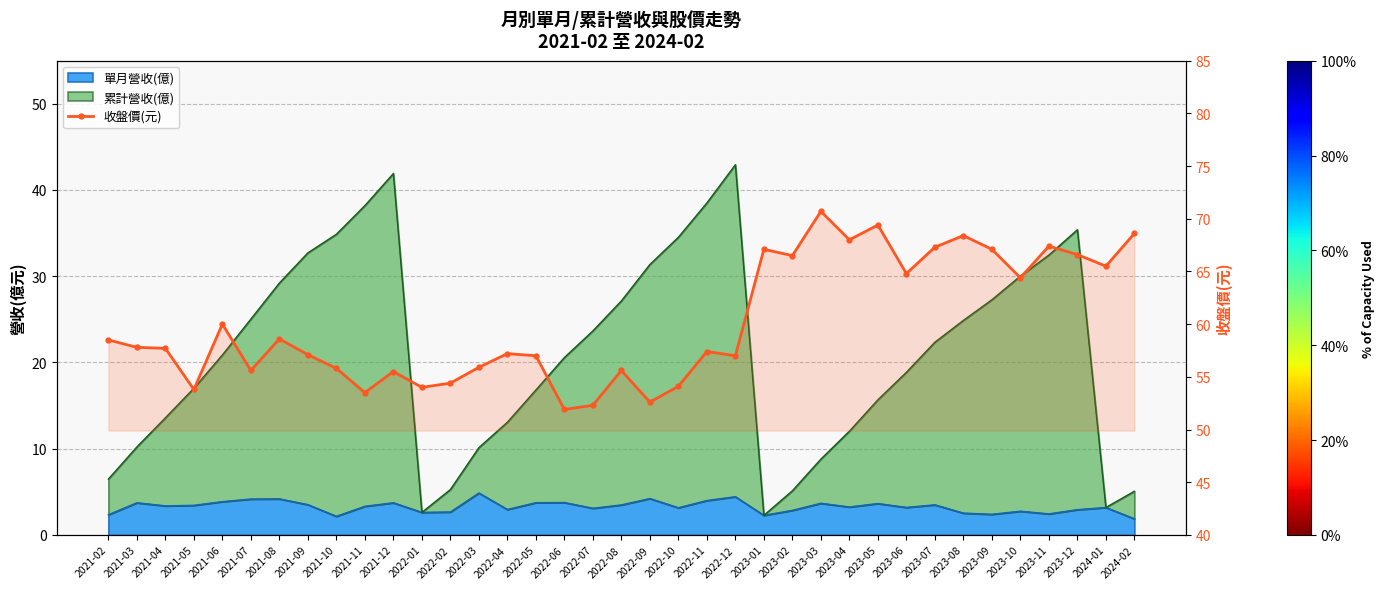

True or false: the data has more than 1 interior local peaks.

True